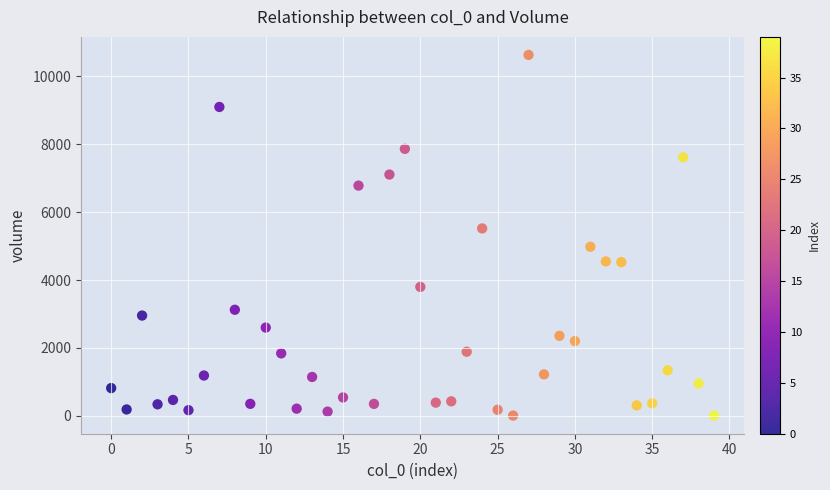

What Y value in the scatter plot is closest to 5318?

5521.4